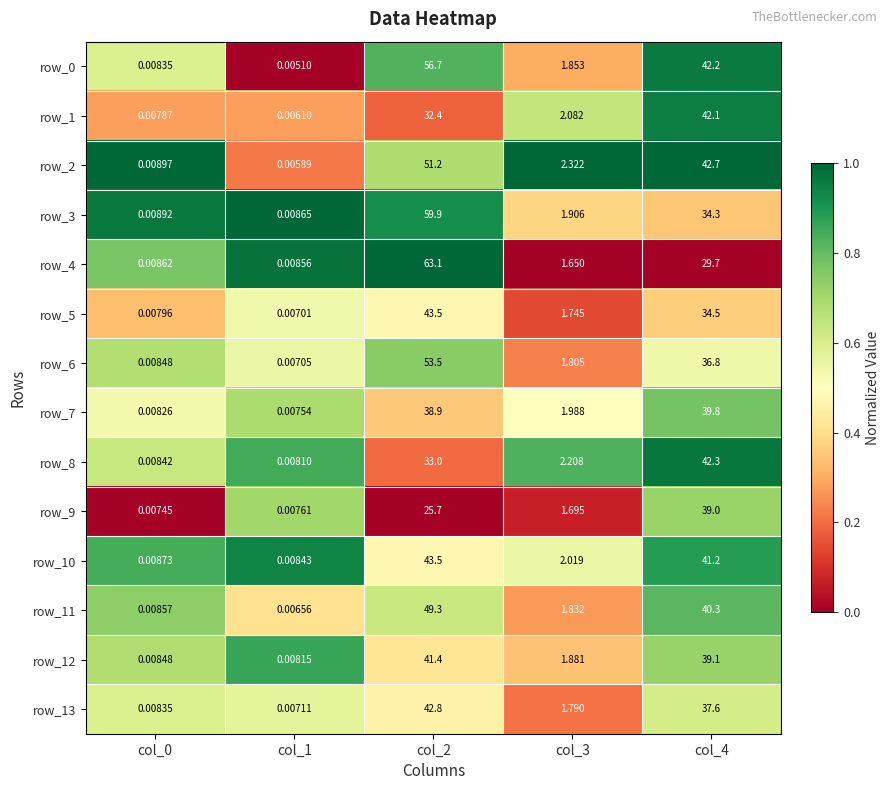

The row_2 series shows 0.4 at col_2. True or false?

False